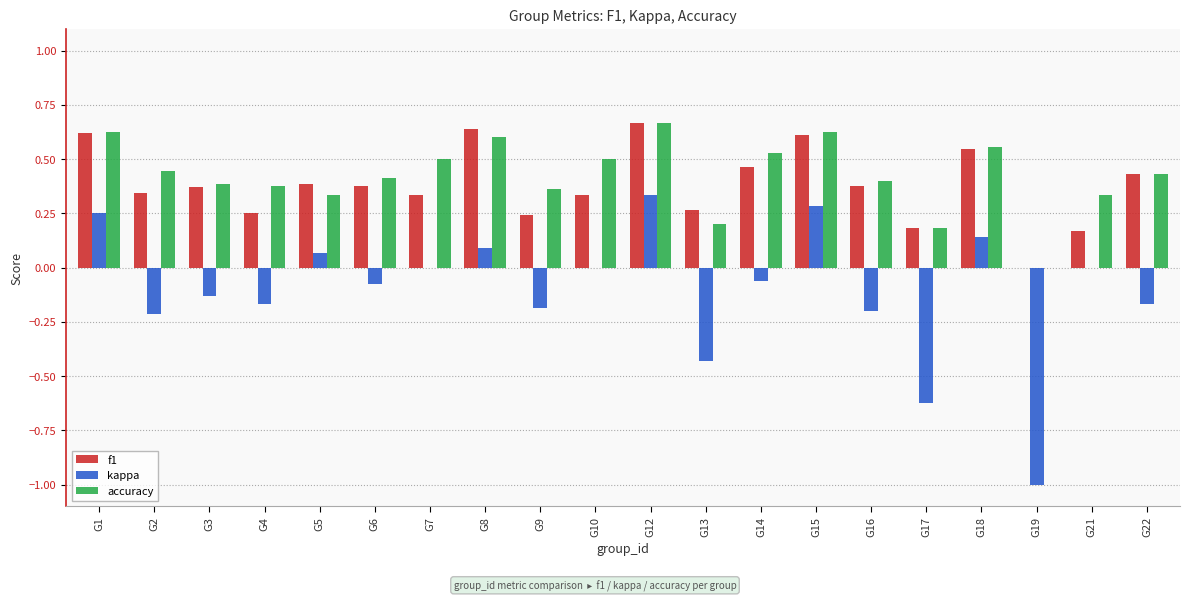

How many series are shown in this chart?

3